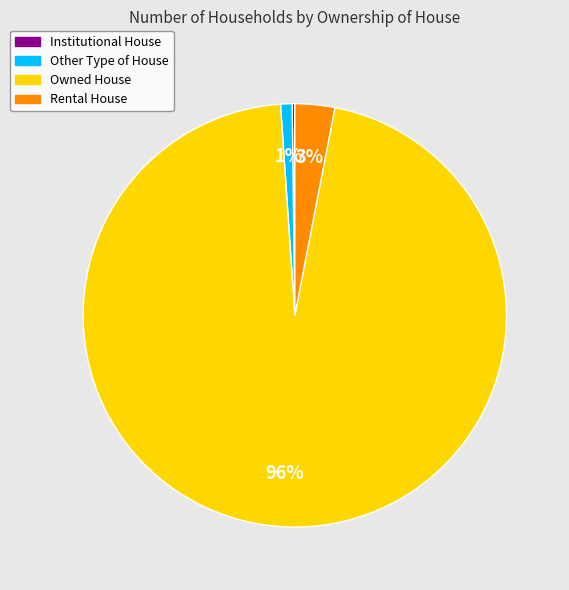

Do Rental House and Other Type of House together represent more than half of the pie?

No